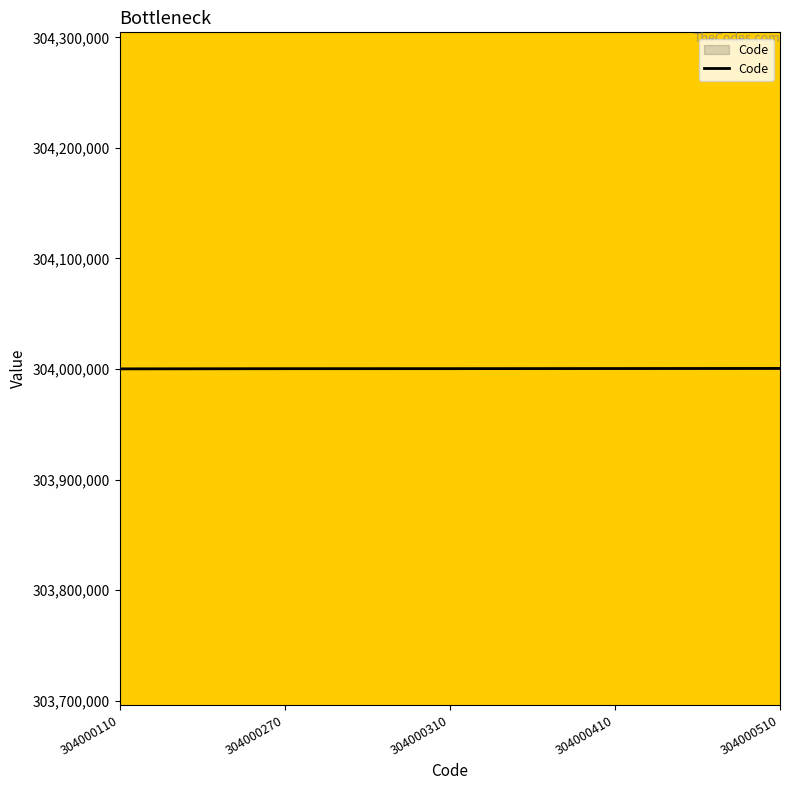

How many distinct data groups are displayed?

1